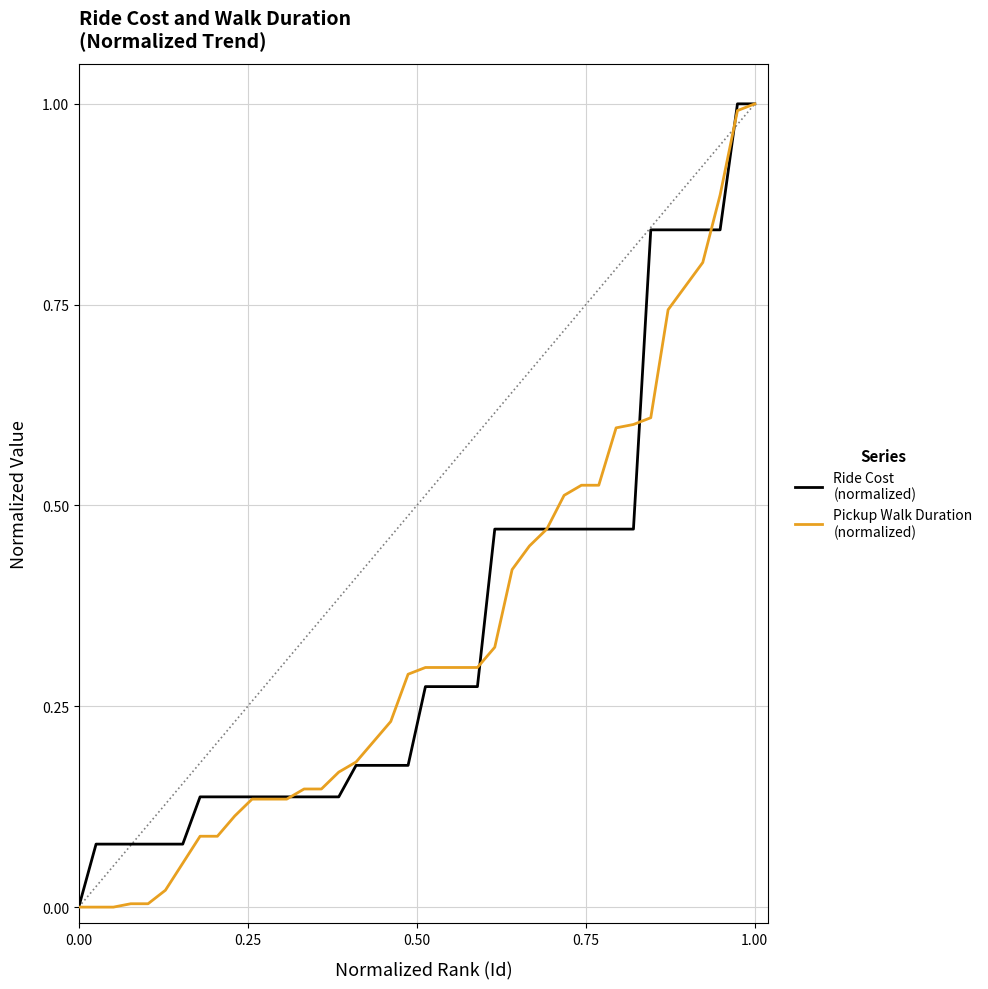

What is the greatest value displayed?

1.0